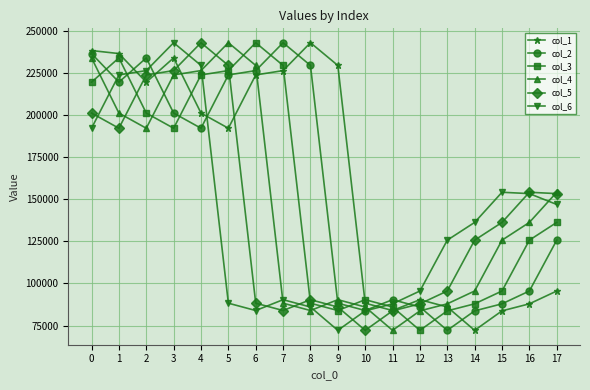

How many interior local valleys does the col_3 series have?

3